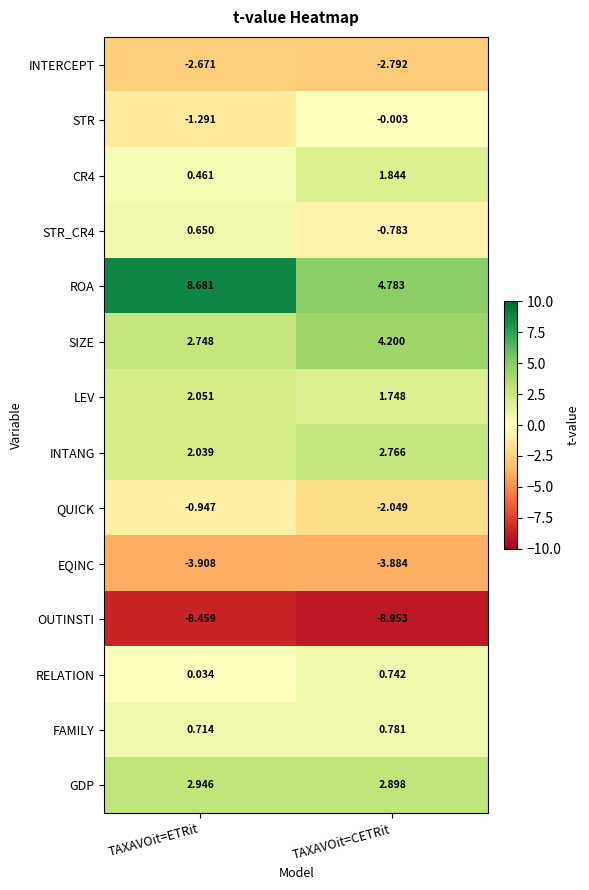

Where does the ROA series first go above 8?

TAXAVOit=ETRit